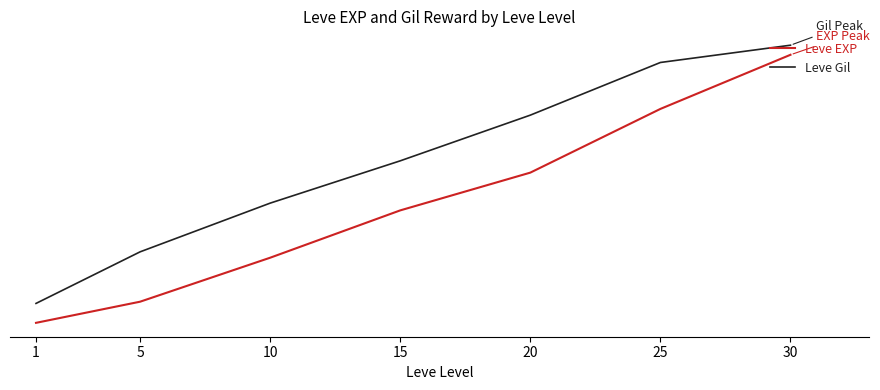

Does the chart have visible grid lines?

No